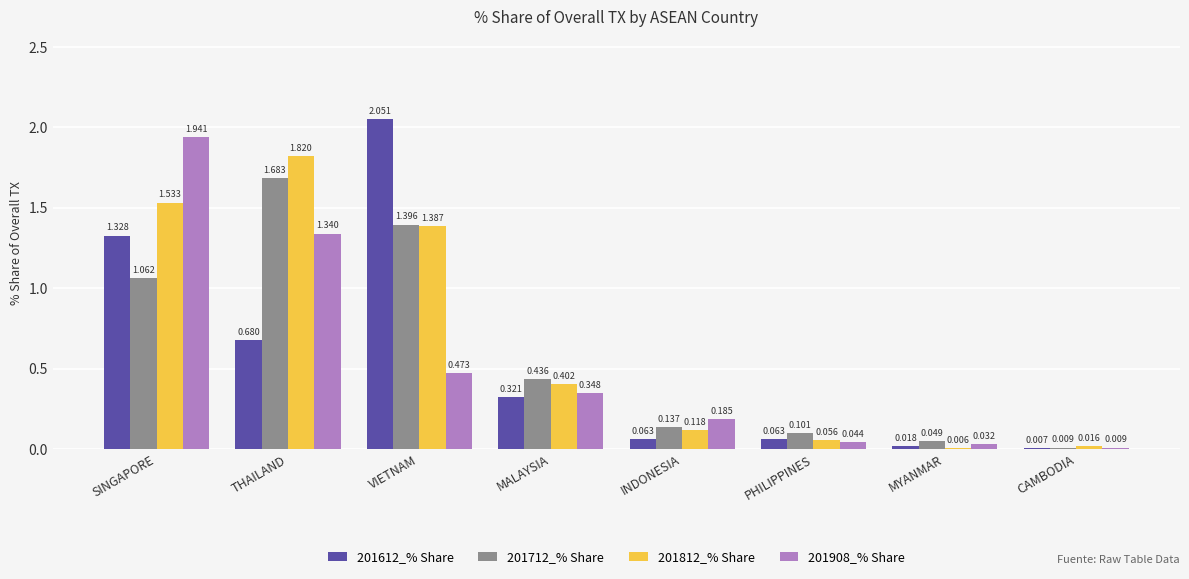

At which label does 201812_% Share reach its peak?

THAILAND